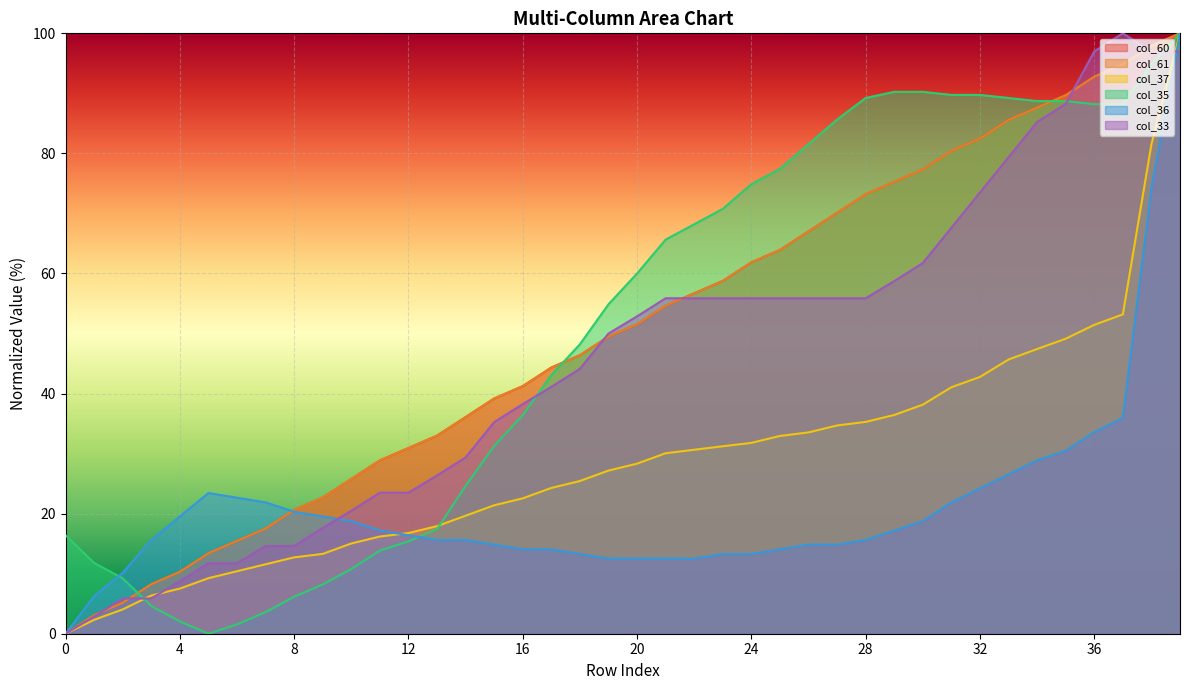

How many lines are shown in the chart?

6